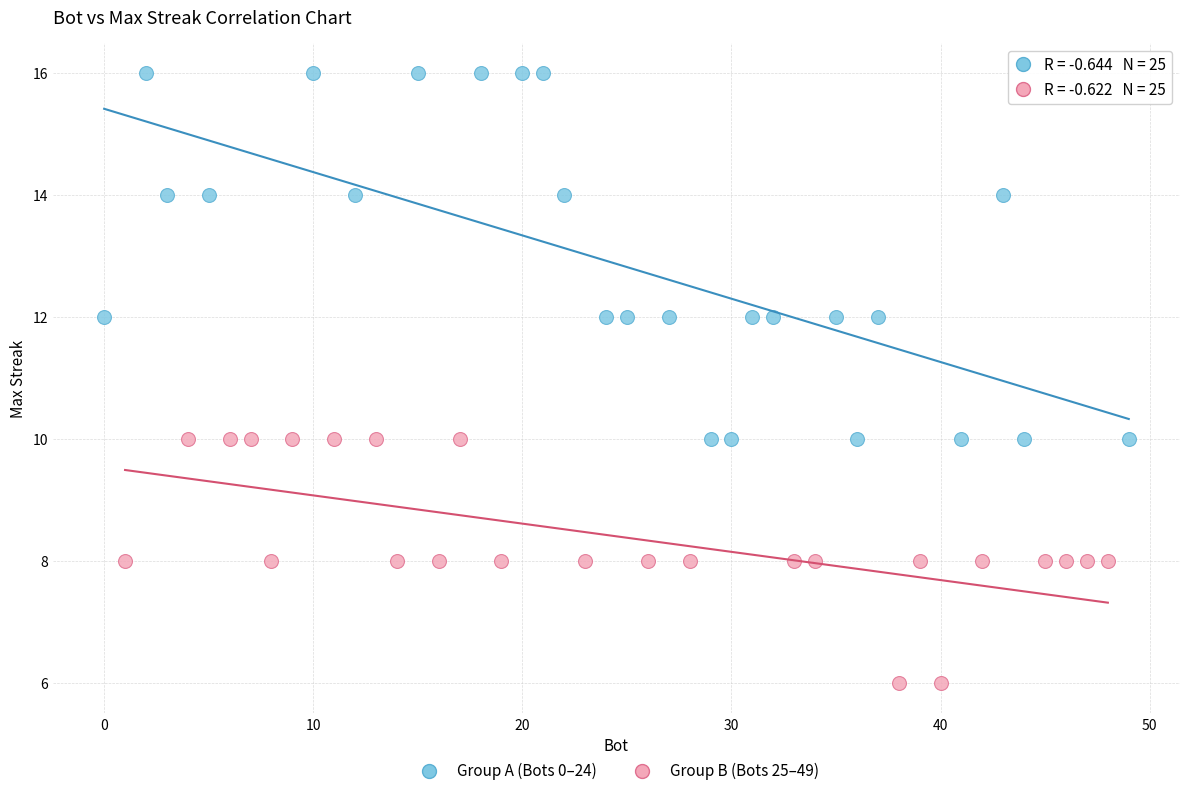

Which series has the largest Y range (max minus min)?

Group A (Bots 0–24)